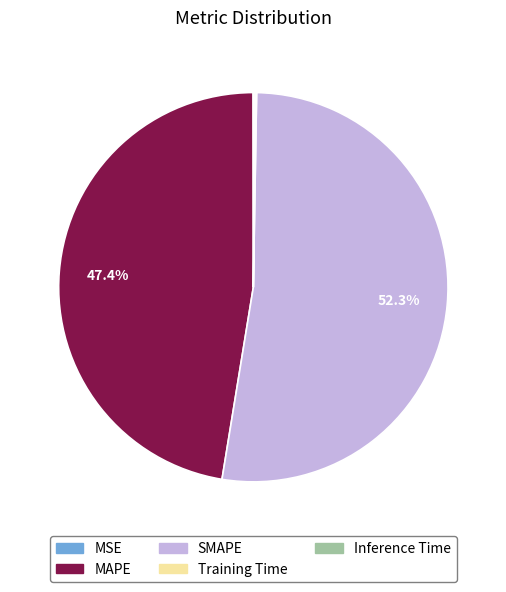

Which slice is the largest?

SMAPE